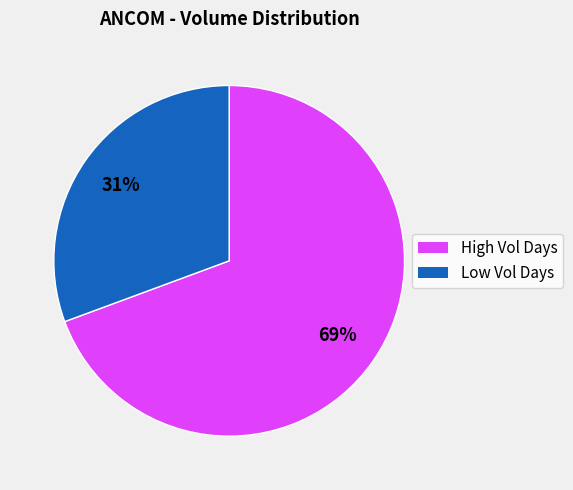

To the nearest percent, what is the average slice percentage?

50%